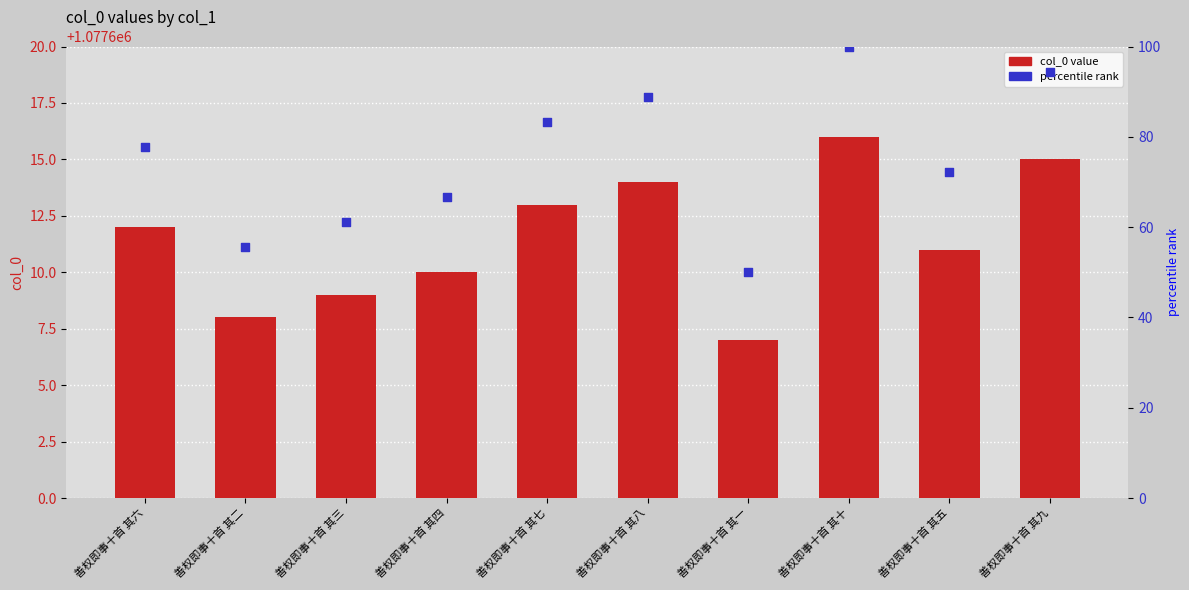

Is the value of col_0 at 善权即事十首 其一 greater than the value of percentile rank at 善权即事十首 其一?

Yes